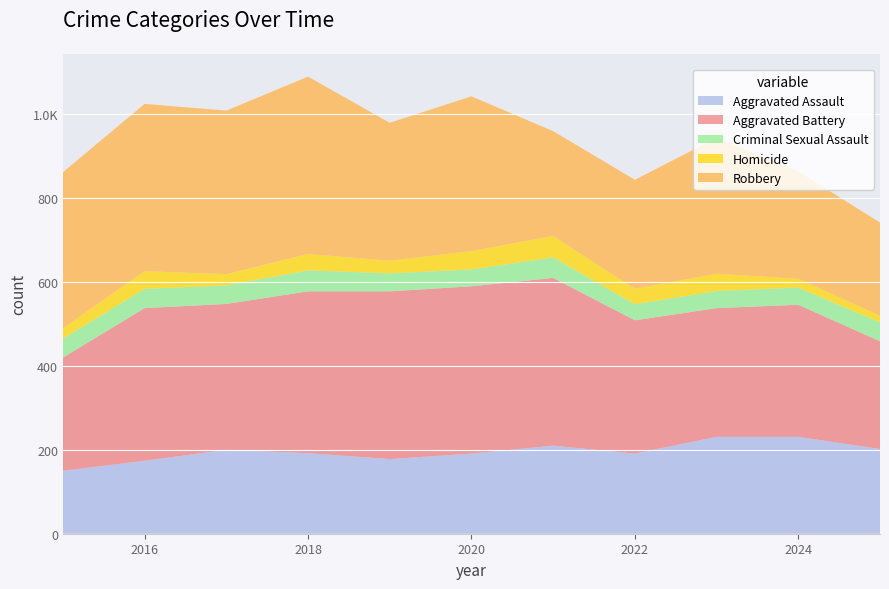

Reading left to right, transcribe all the data shown in this chart.

Aggravated Assault: 2015=150	2016=174	2017=200	2018=192	2019=178	2020=191	2021=210	2022=191	2023=231	2024=231	2025=202
Aggravated Battery: 2015=270	2016=364	2017=348	2018=386	2019=400	2020=399	2021=400	2022=318	2023=307	2024=315	2025=257
Criminal Sexual Assault: 2015=45	2016=46	2017=44	2018=50	2019=43	2020=40	2021=49	2022=38	2023=41	2024=41	2025=45
Homicide: 2015=25	2016=42	2017=27	2018=39	2019=30	2020=44	2021=51	2022=37	2023=41	2024=21	2025=16
Robbery: 2015=372	2016=399	2017=390	2018=423	2019=329	2020=369	2021=250	2022=260	2023=324	2024=256	2025=222